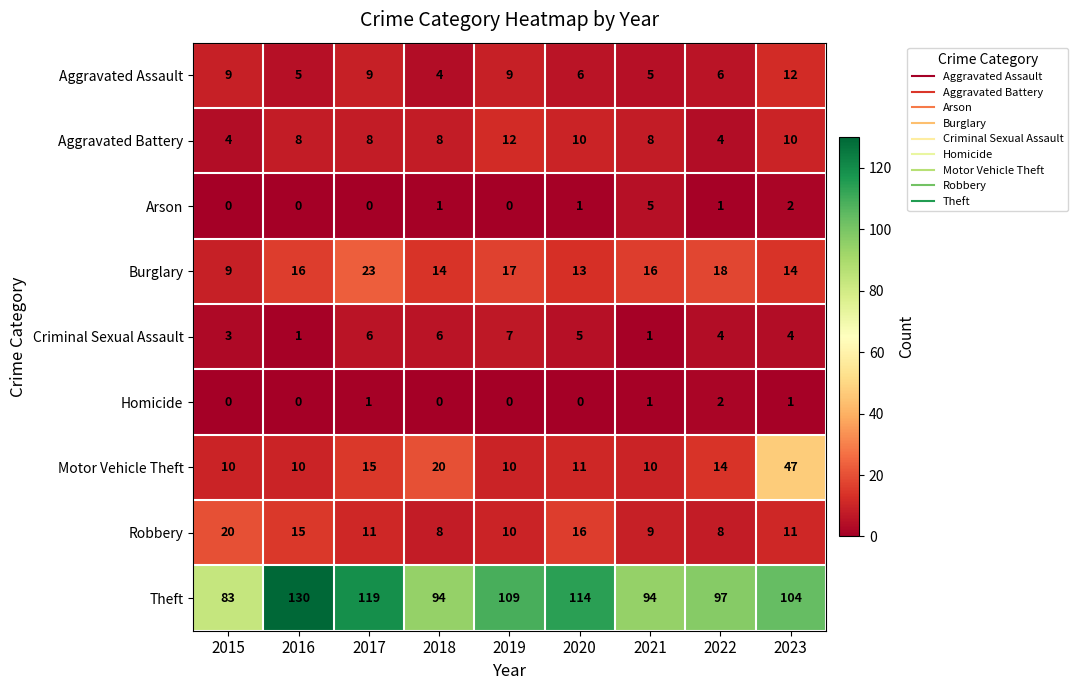

Where is Motor Vehicle Theft nearest to the value 28?

2018